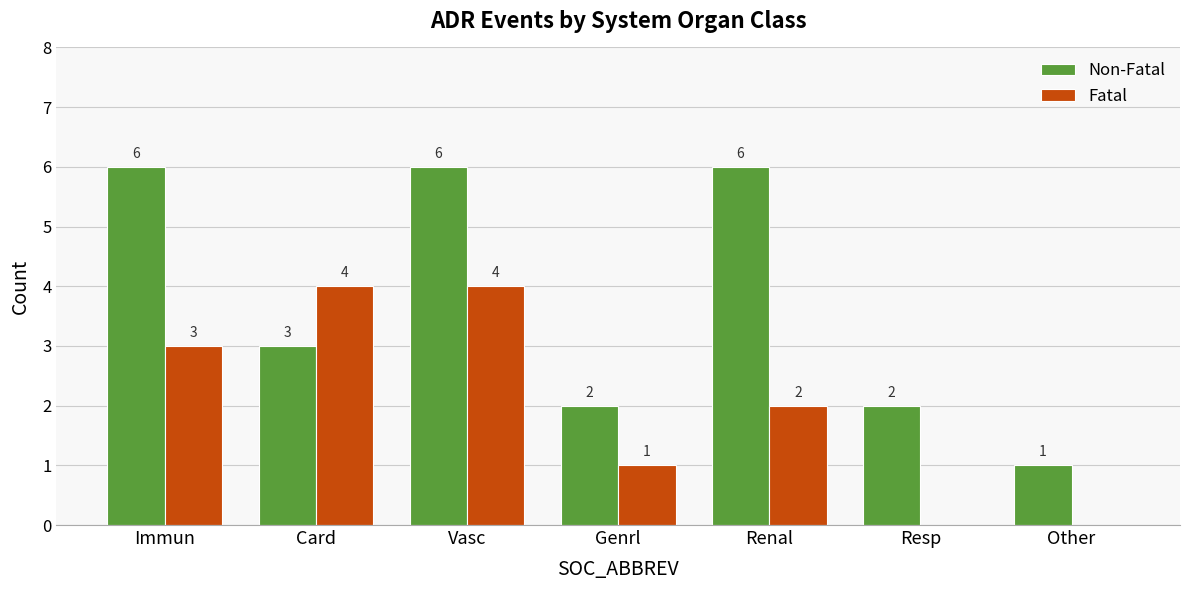

What are all the series names shown in the legend?

Non-Fatal, Fatal